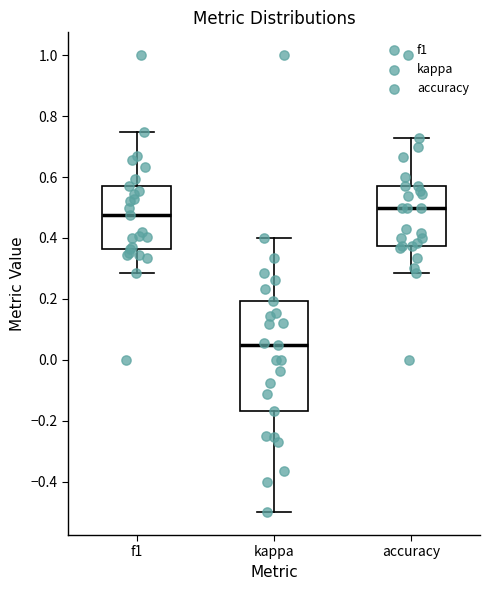

Which box has the lowest median line?

kappa